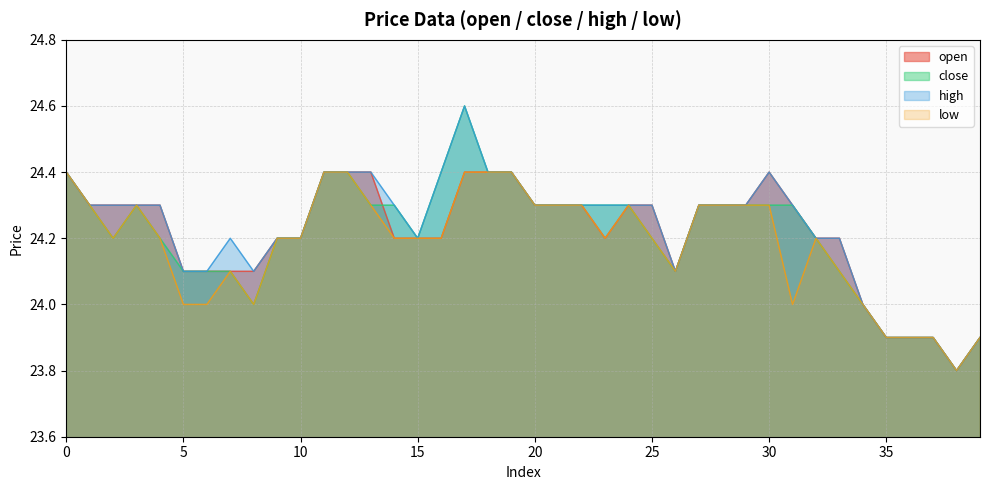

At how many categories does at least one series exceed 24?

34